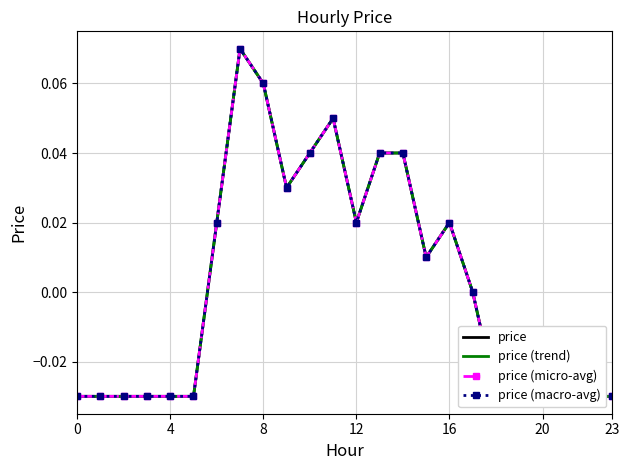

At which category is the sum across all series the highest?

7